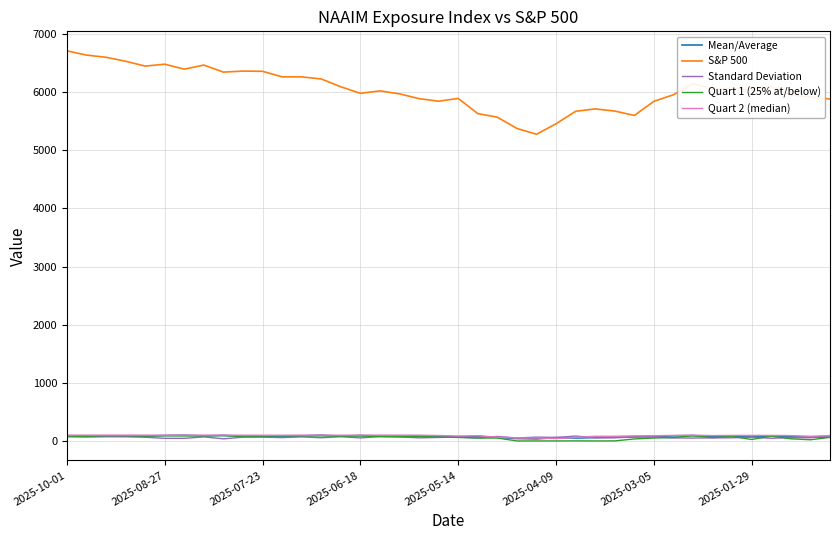

True or false: S&P 500 and Mean/Average intersect in this chart.

False